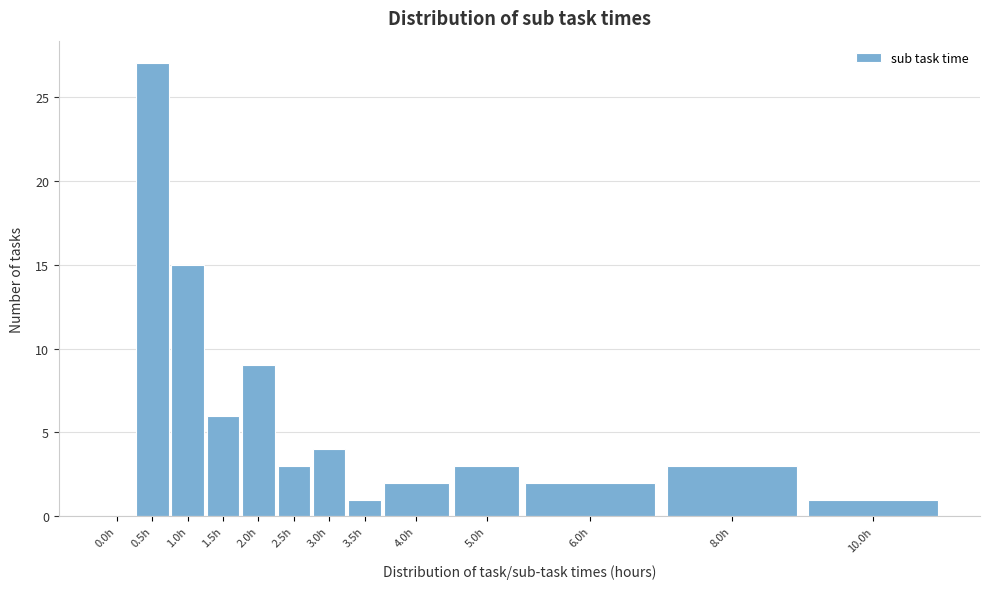

Reading left to right, list all the values displayed in this chart.

0.0h=0	0.5h=27	1.0h=15	1.5h=6	2.0h=9	2.5h=3	3.0h=4	3.5h=1	4.0h=2	5.0h=3	6.0h=2	8.0h=3	10.0h=1